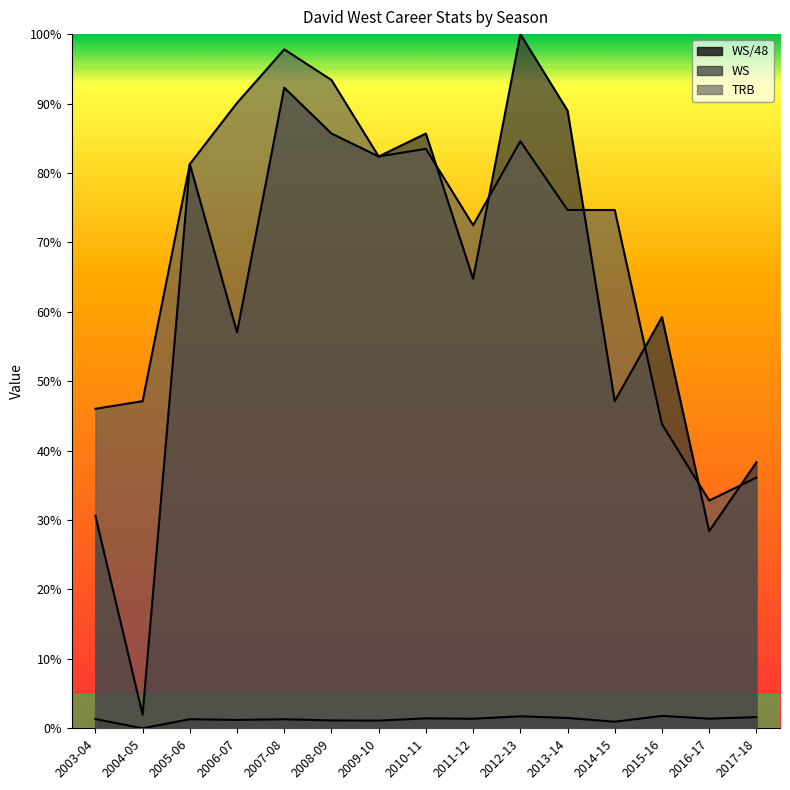

What is the approximate value of WS at 2007-08?

0.9